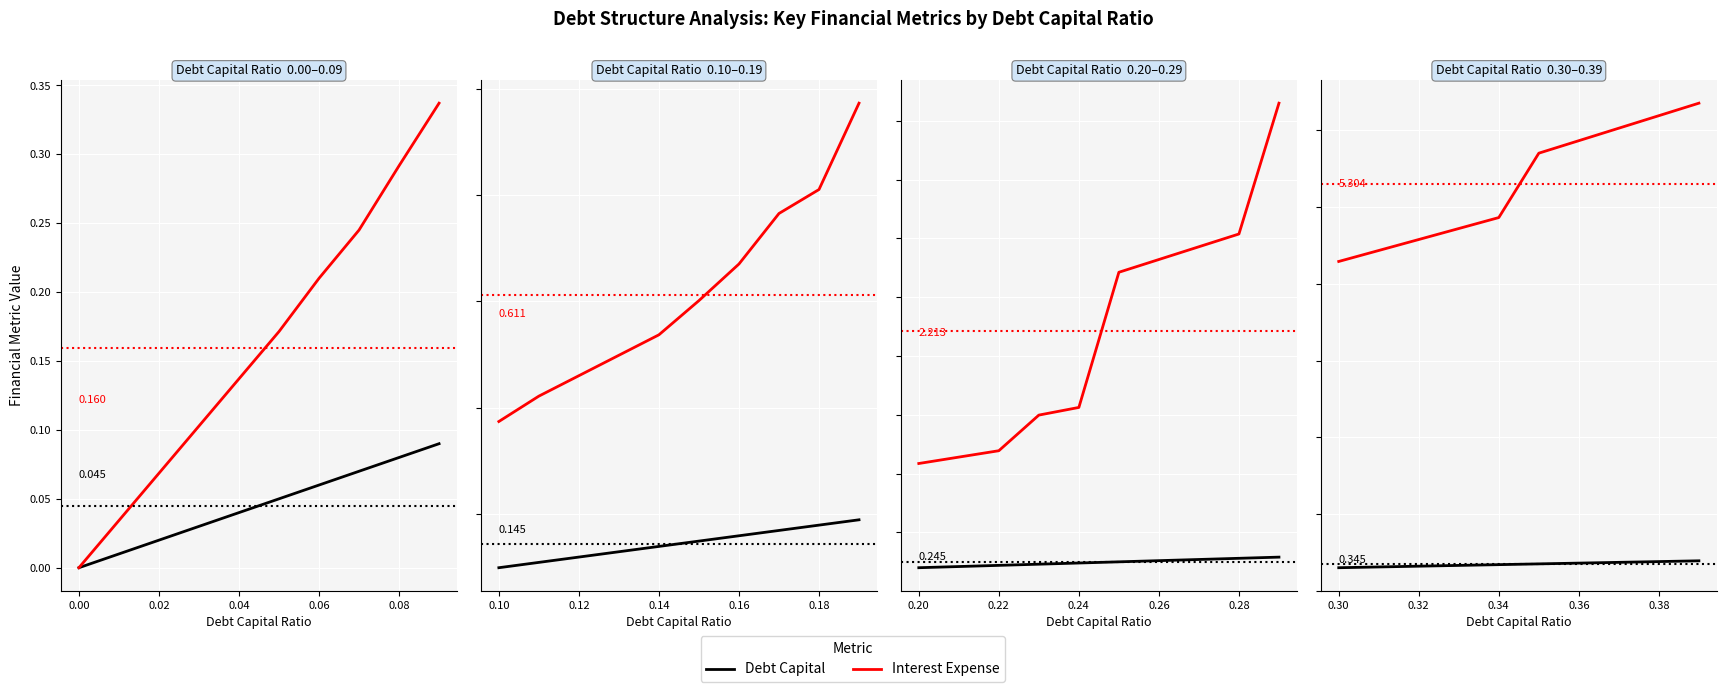

What is the difference between the second highest and minimum values in the Debt Capital series?

0.1